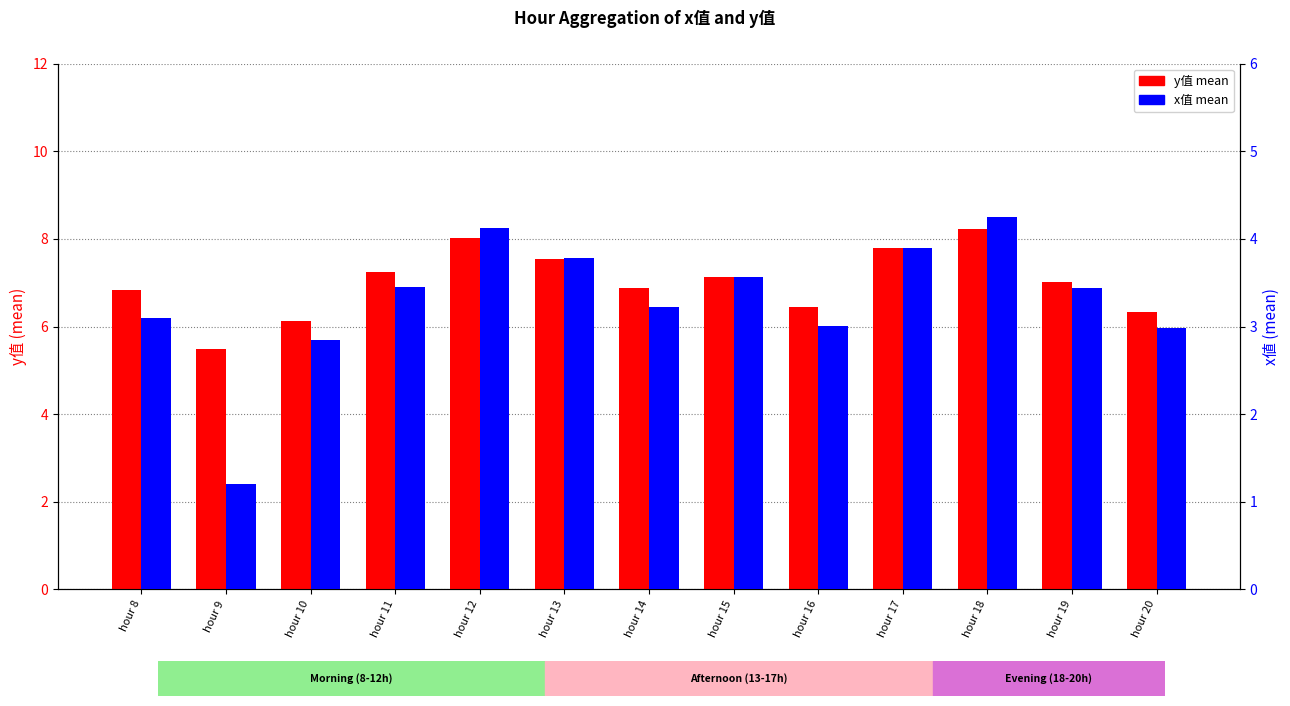

Which has a higher value, hour 9 or hour 16?

hour 16